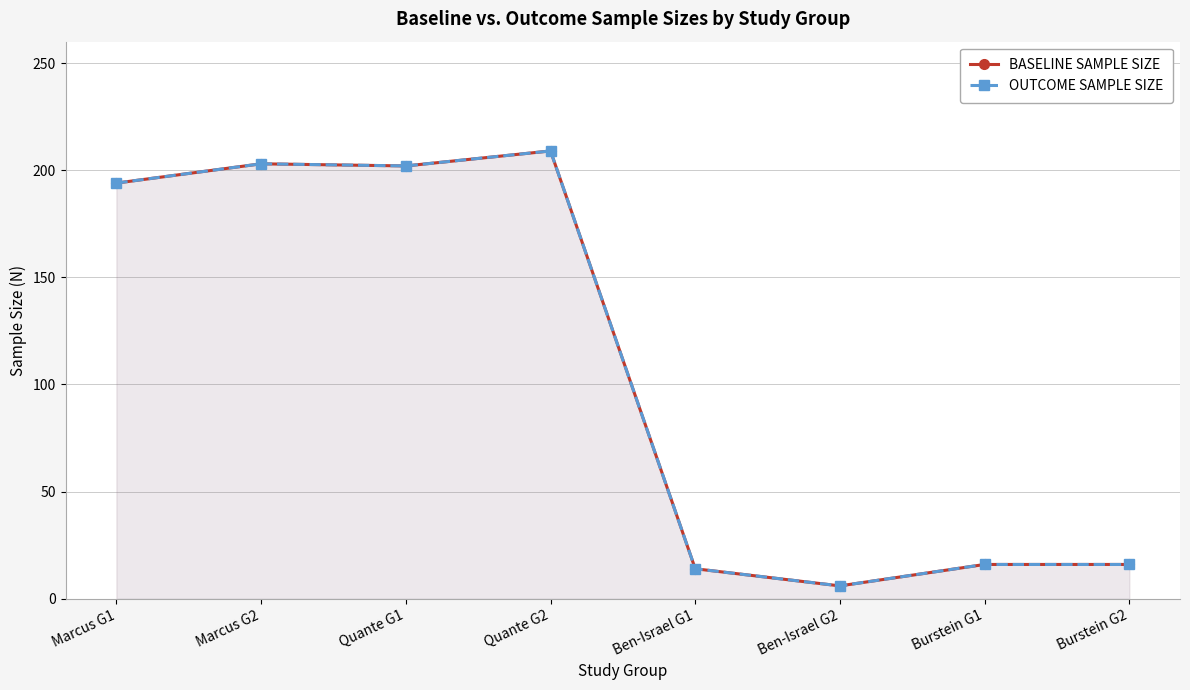

Reading right to left, transcribe all the data shown in this chart.

BASELINE SAMPLE SIZE: Burstein G2=16	Burstein G1=16	Ben-Israel G2=6	Ben-Israel G1=14	Quante G2=209	Quante G1=202	Marcus G2=203	Marcus G1=194
OUTCOME SAMPLE SIZE: Burstein G2=16	Burstein G1=16	Ben-Israel G2=6	Ben-Israel G1=14	Quante G2=209	Quante G1=202	Marcus G2=203	Marcus G1=194